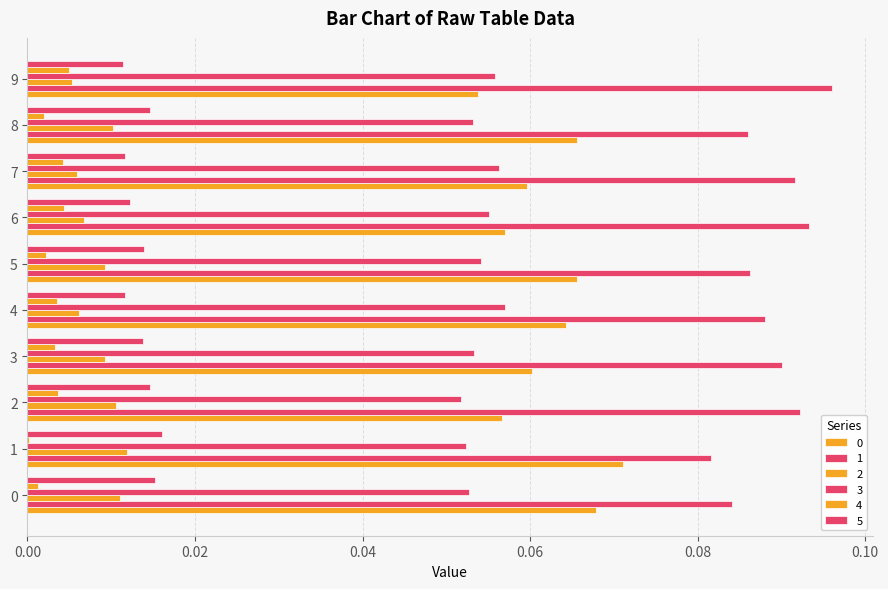

How many data points does each series have?

10